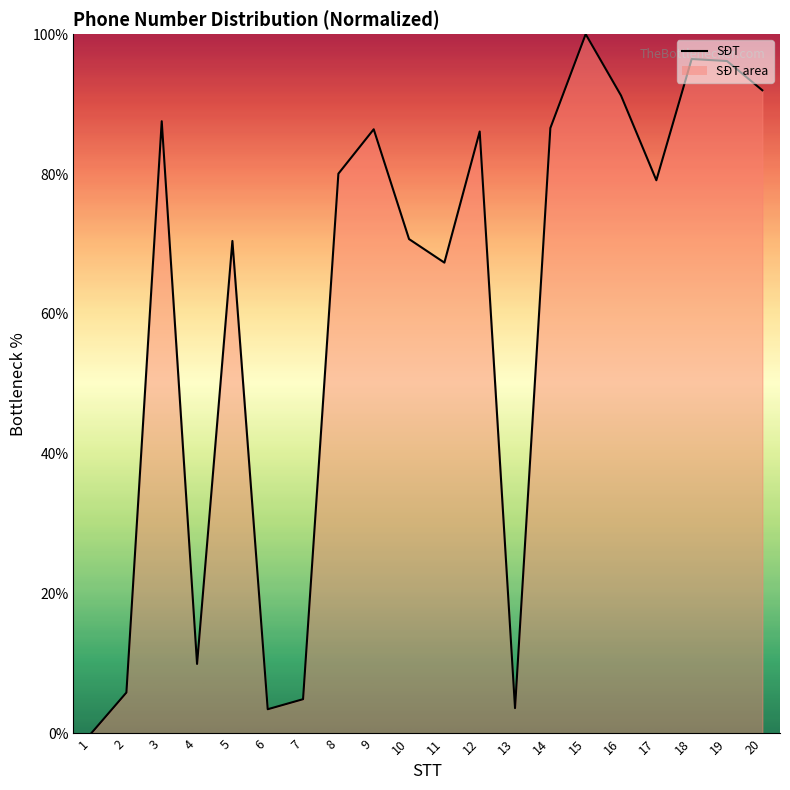

Which category has the highest value across all series?

15